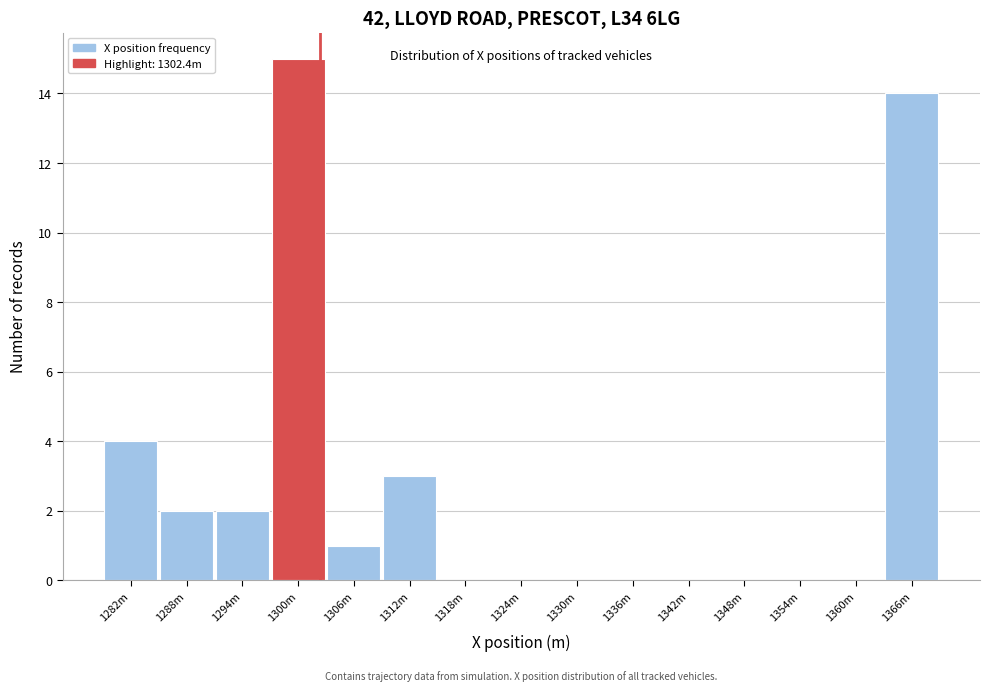

Reading left to right, extract all data points from this chart.

1282m=4	1288m=2	1294m=2	1300m=15	1306m=1	1312m=3	1318m=0	1324m=0	1330m=0	1336m=0	1342m=0	1348m=0	1354m=0	1360m=0	1366m=14